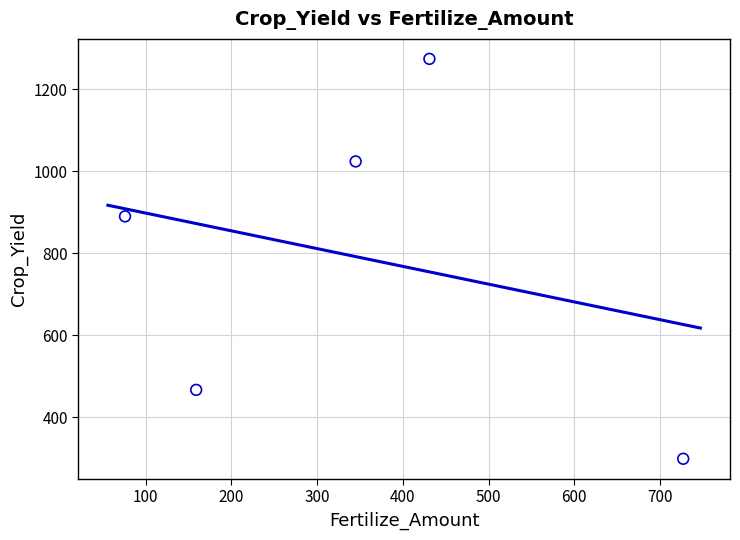

What is the range of Y values (max minus min)?

975